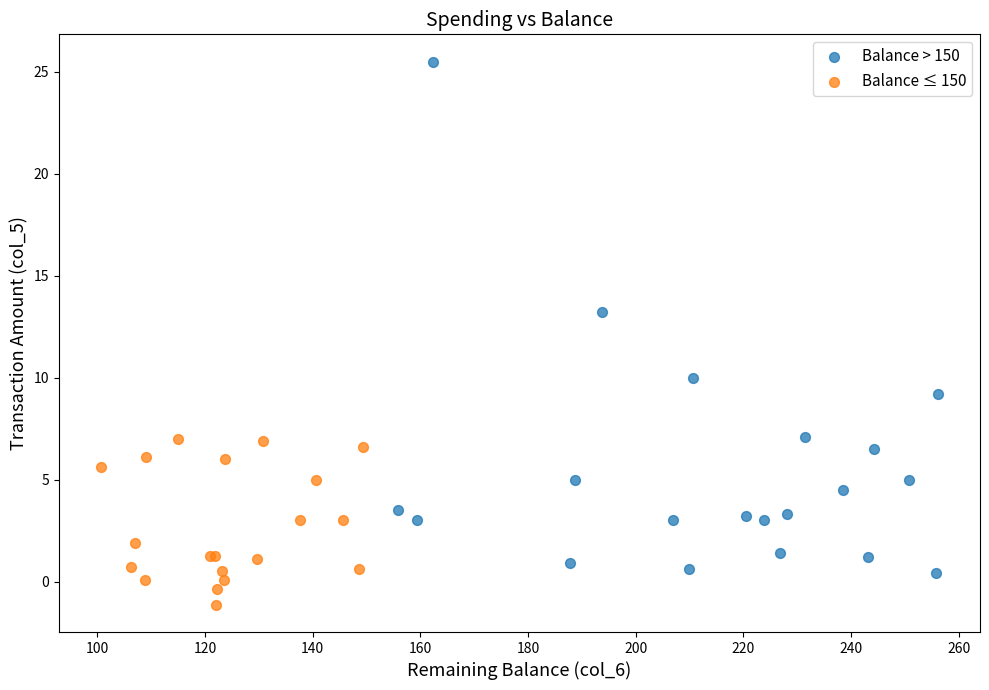

Which series has the largest Y range (max minus min)?

Balance > 150